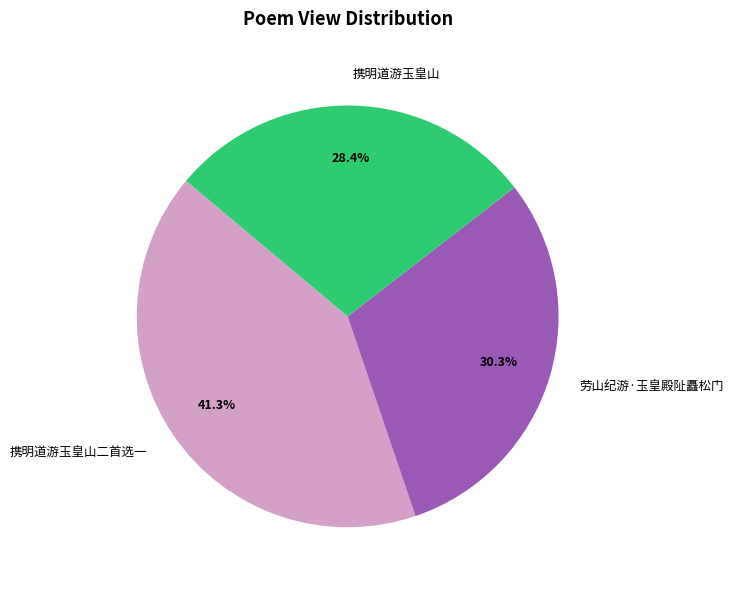

To the nearest percent, what is the difference between the 携明道游玉皇山二首选一 and 劳山纪游·玉皇殿阯矗松门 slice percentages?

11%